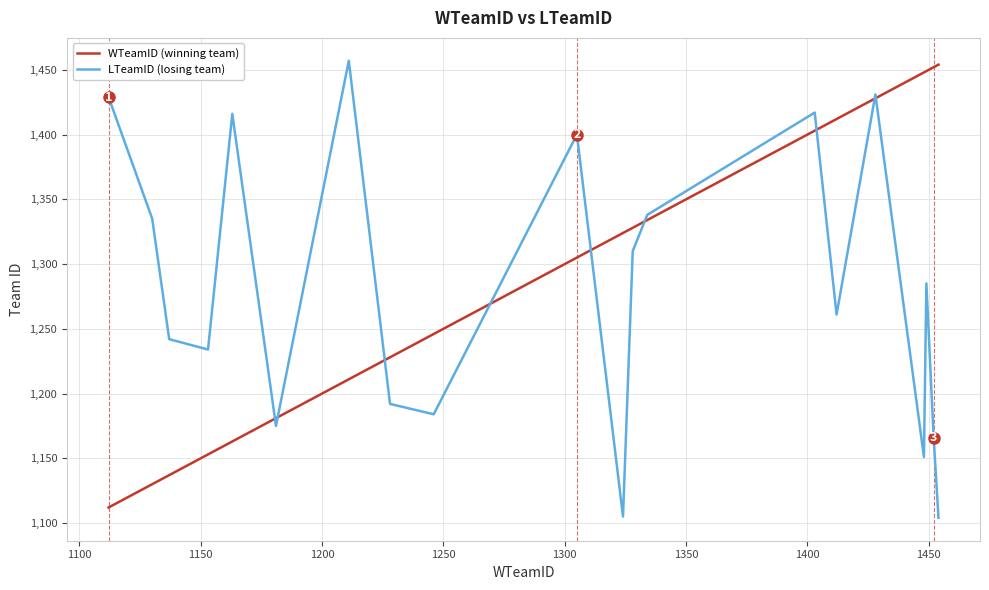

What is the maximum value for LTeamID (losing team)?

1457